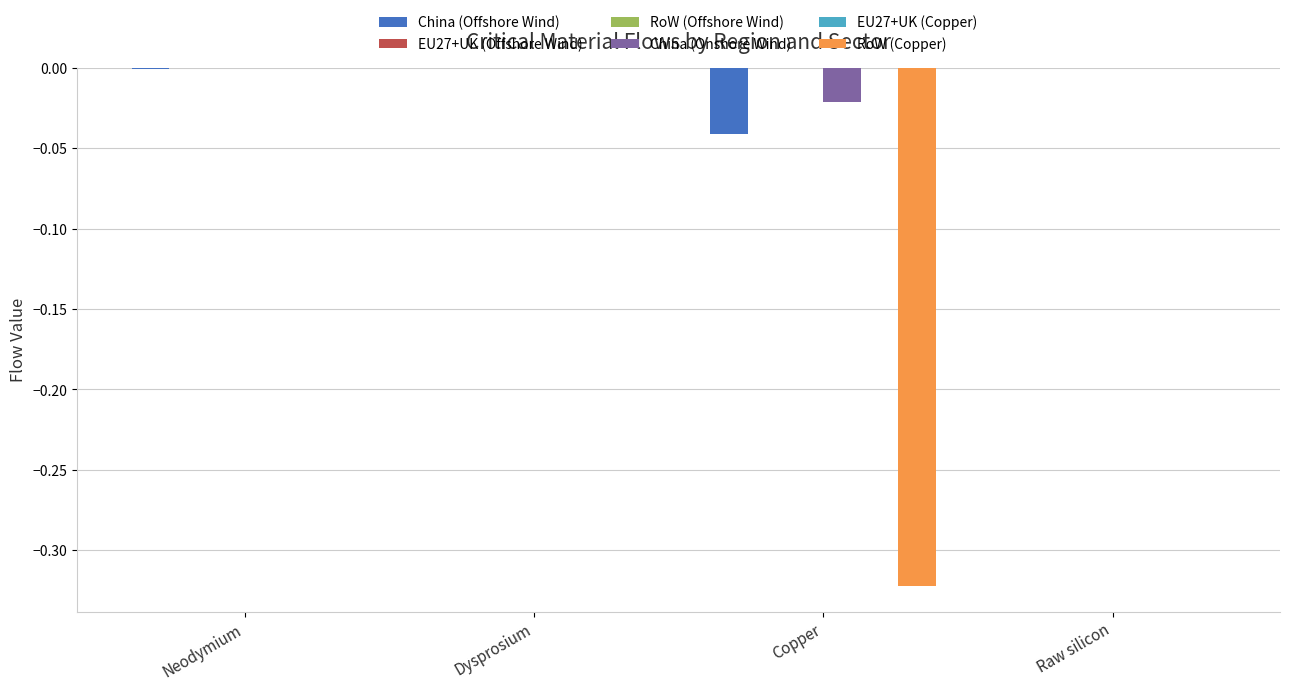

What position from the left is Copper?

3